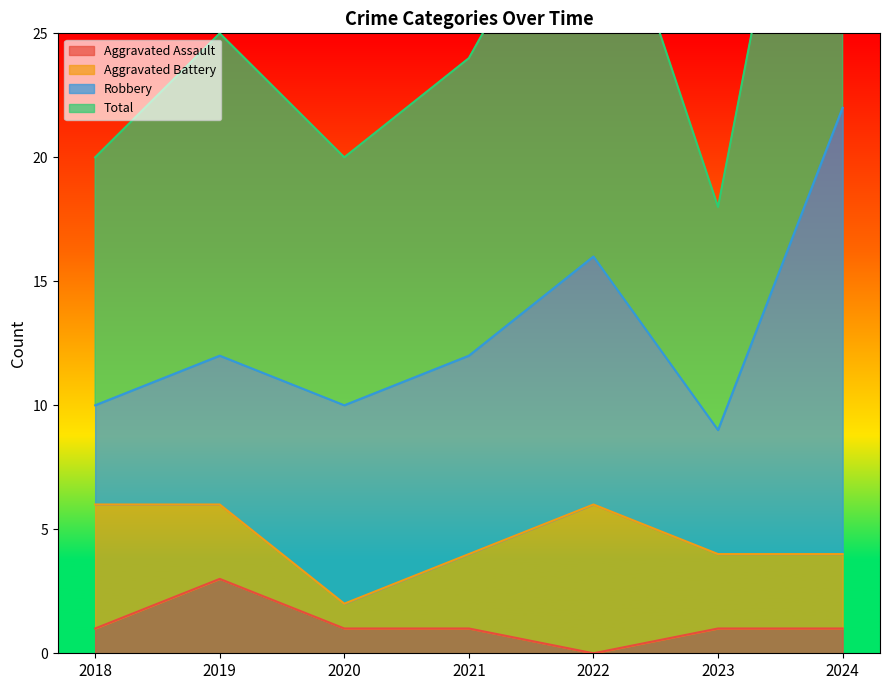

How many Aggravated Assault values are between 1 and 2?

5